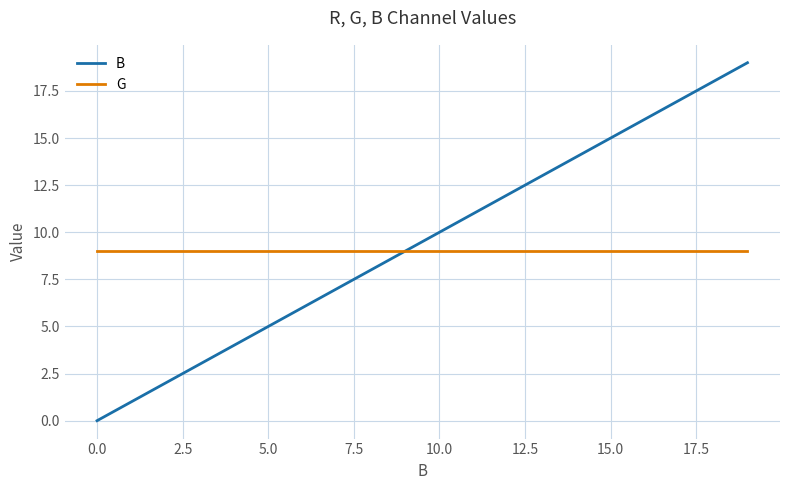

List the series in order of their peak value, highest first.

B, G